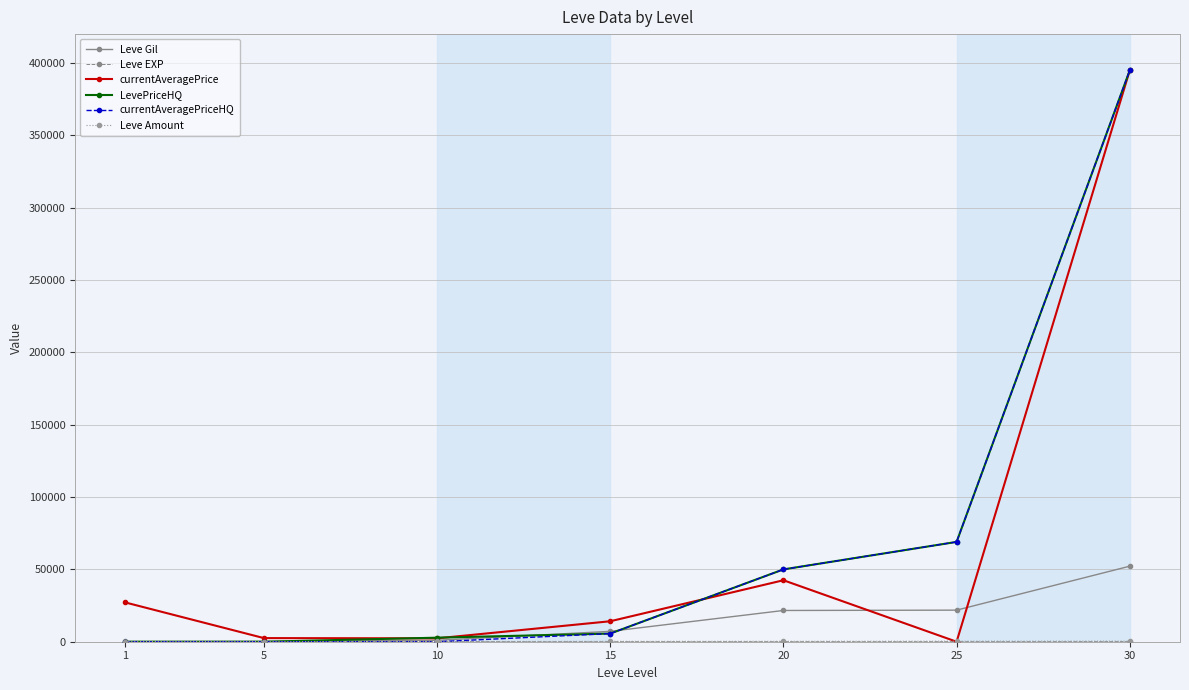

Read the Leve Gil value at 10.

990.0